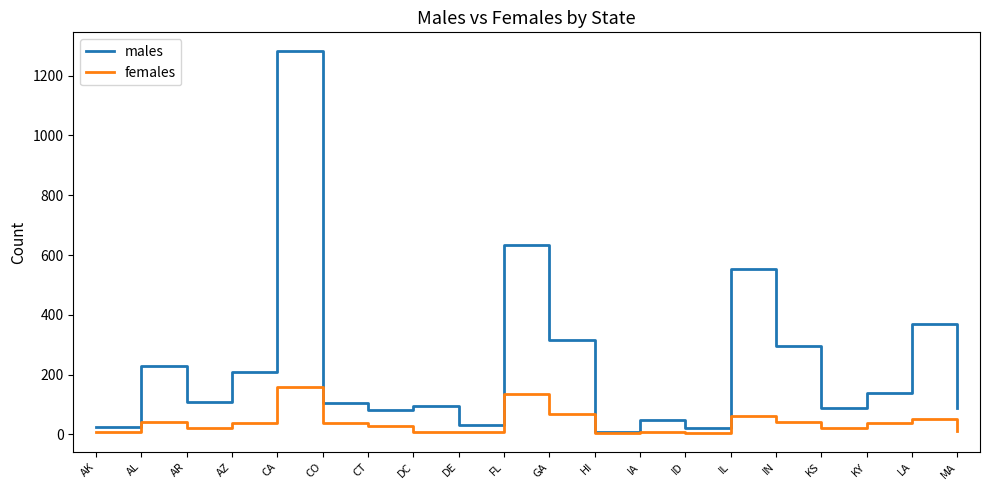

Which series changed the most between AZ and CT?

males